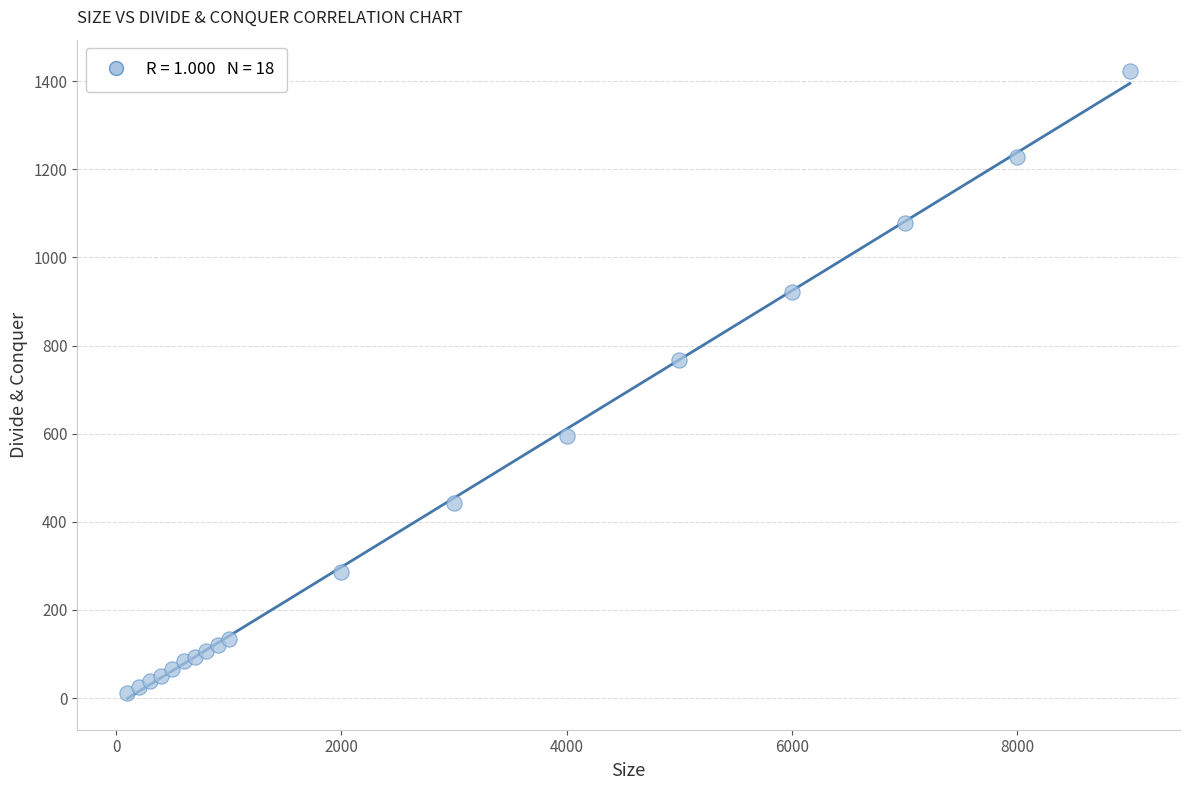

What is the range of Y values (max minus min)?

1412